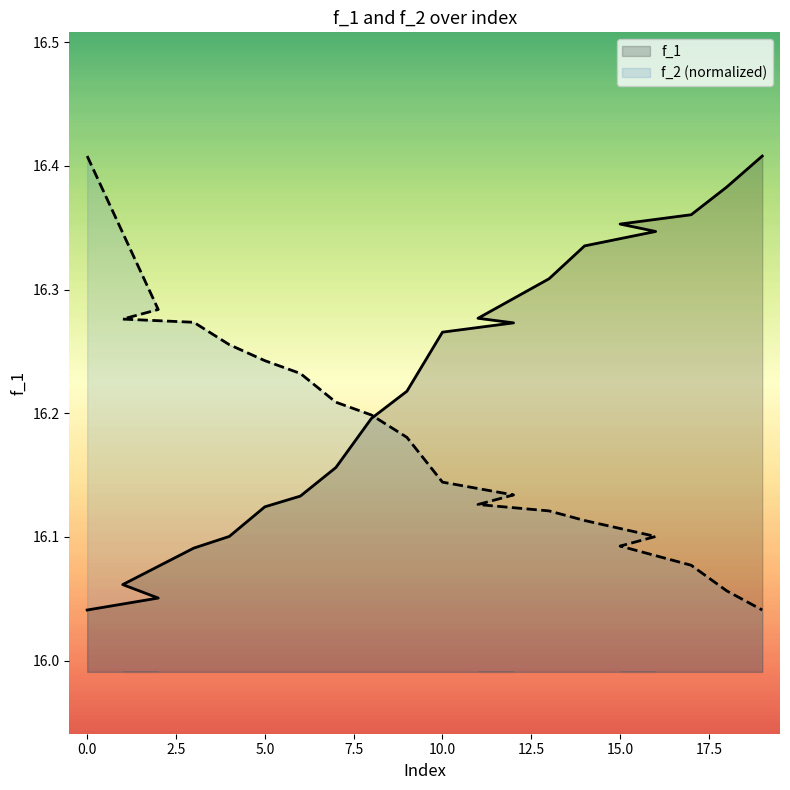

True or false: f_2 has more than 1 interior local peaks.

False